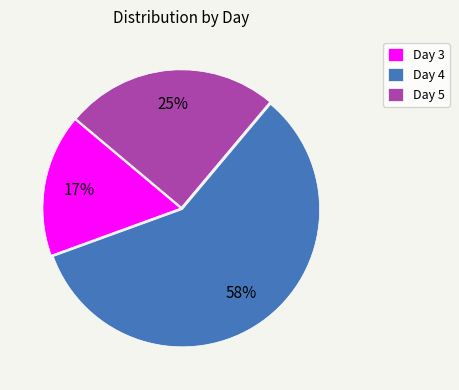

To the nearest percent, what is the average slice percentage?

33%